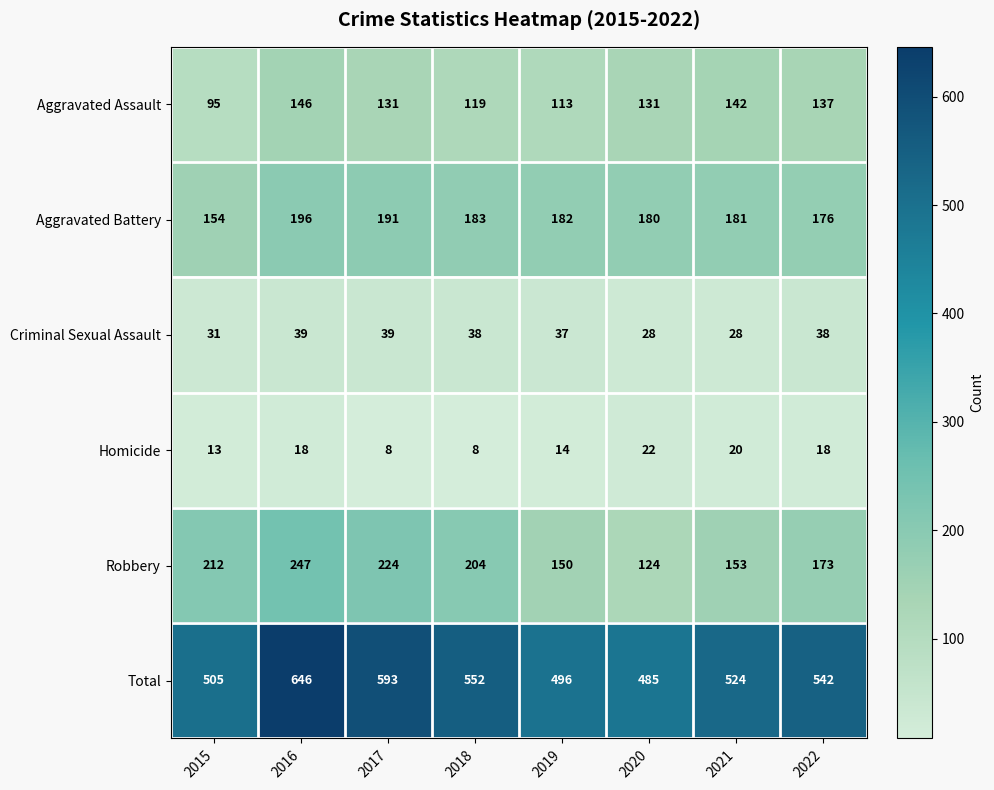

At which category does the chart reach its peak across all series?

2016